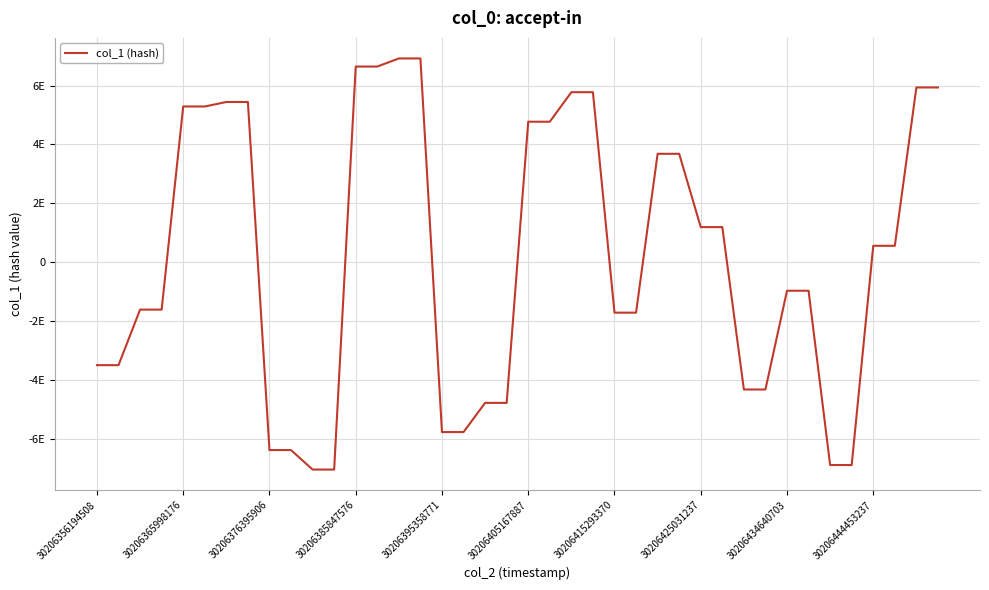

At which category does the chart reach its peak across all series?

14